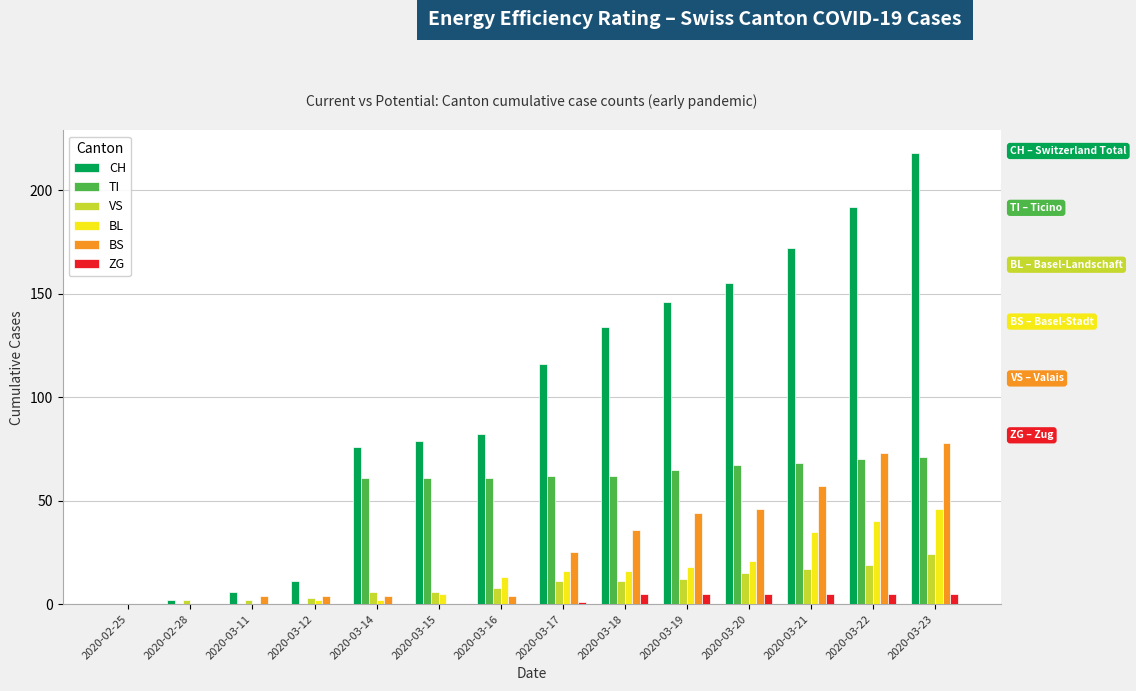

Reading left to right, what are all the values shown in this chart?

CH: 0	2	6	11	76	79	82	116	134	146	155	172	192	218
TI: 0	0	0	0	61	61	61	62	62	65	67	68	70	71
VS: 0	2	2	3	6	6	8	11	11	12	15	17	19	24
BL: 0	0	0	2	2	5	13	16	16	18	21	35	40	46
BS: 0	0	4	4	4	0	4	25	36	44	46	57	73	78
ZG: 0	0	0	0	0	0	0	1	5	5	5	5	5	5